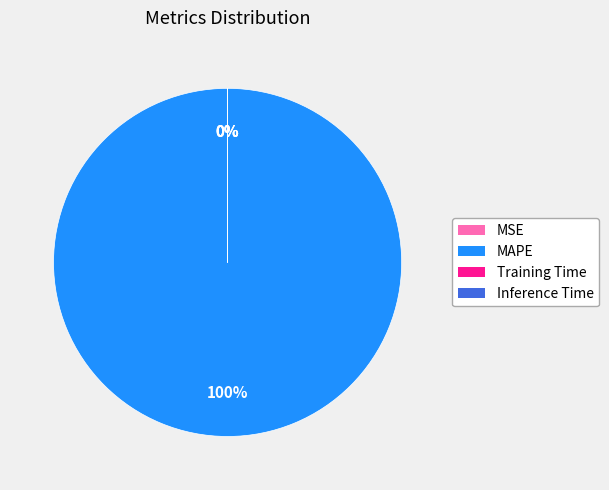

Which category has the biggest portion of the pie?

MAPE